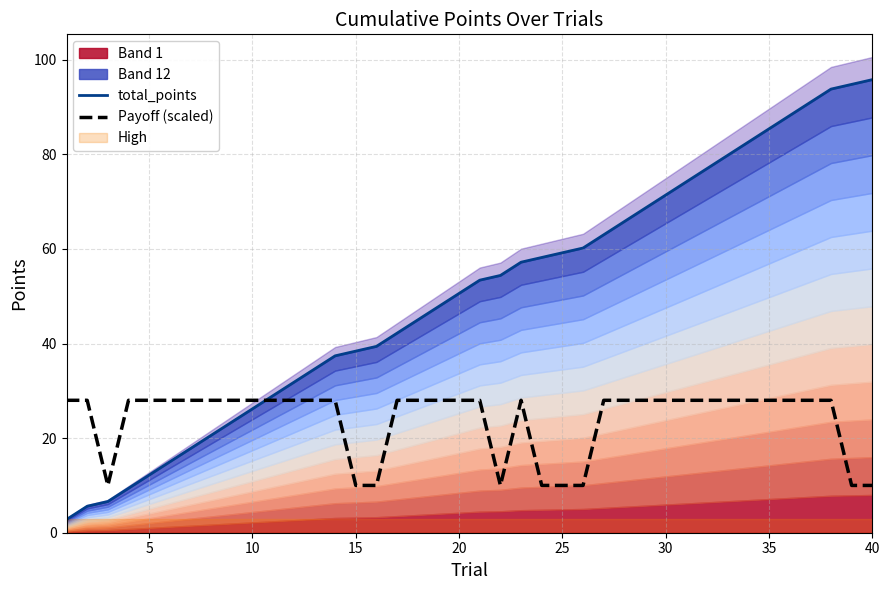

Is it true that Payoff (scaled) equals 48 at 30?

False